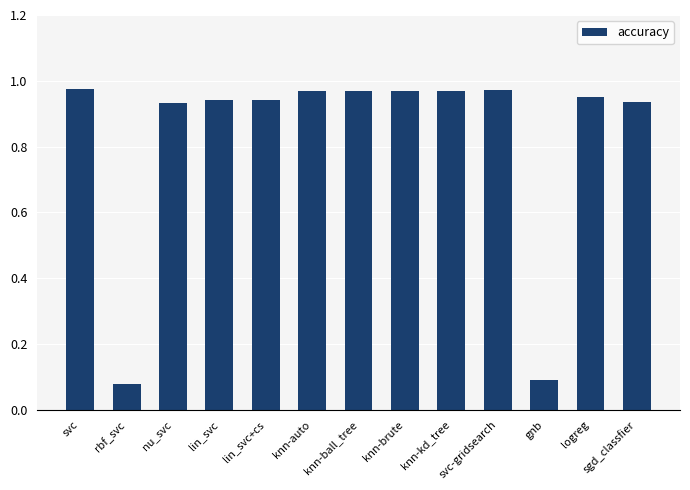

Does the chart contain stacked bars?

No